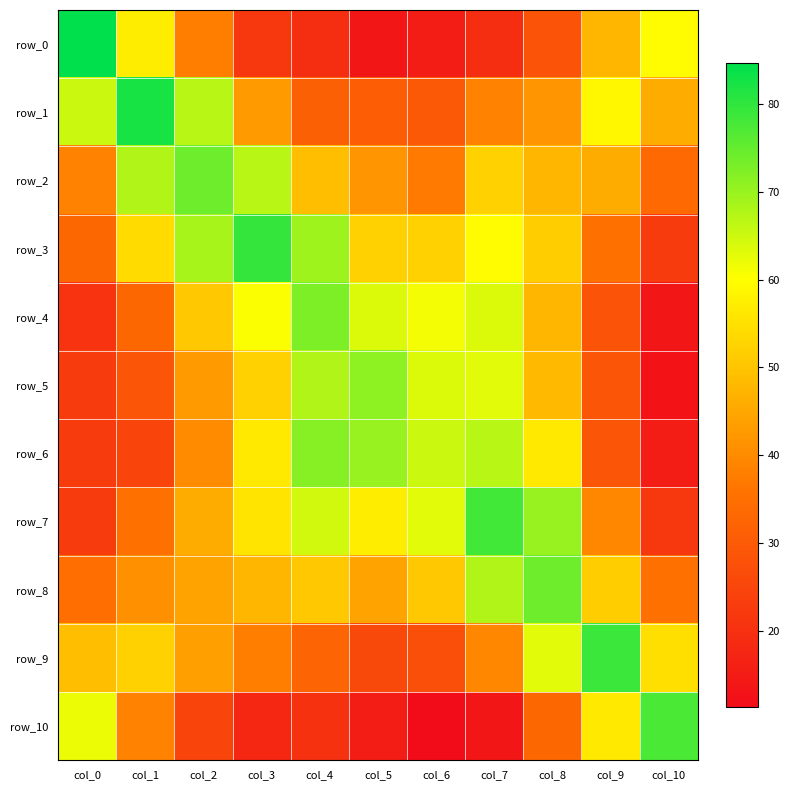

Read the row_8 value at col_5.

44.4